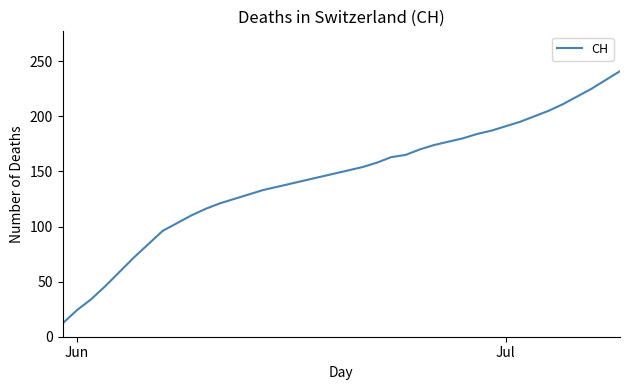

What is the difference between the maximum and minimum values?

229